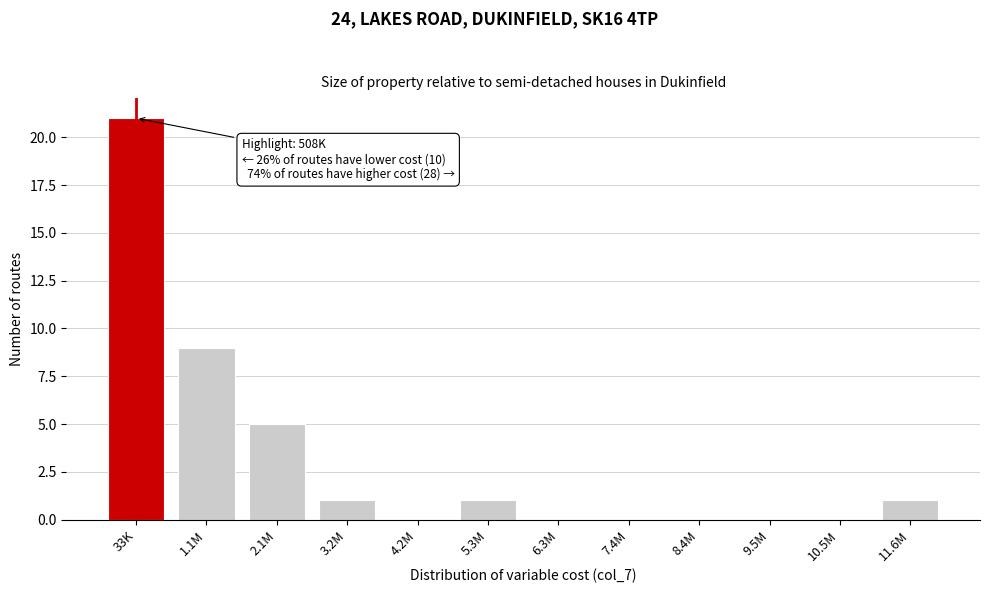

Reading left to right, transcribe all the data shown in this chart.

33K=21	1.1M=9	2.1M=5	3.2M=1	4.2M=0	5.3M=1	6.3M=0	7.4M=0	8.4M=0	9.5M=0	10.5M=0	11.6M=1